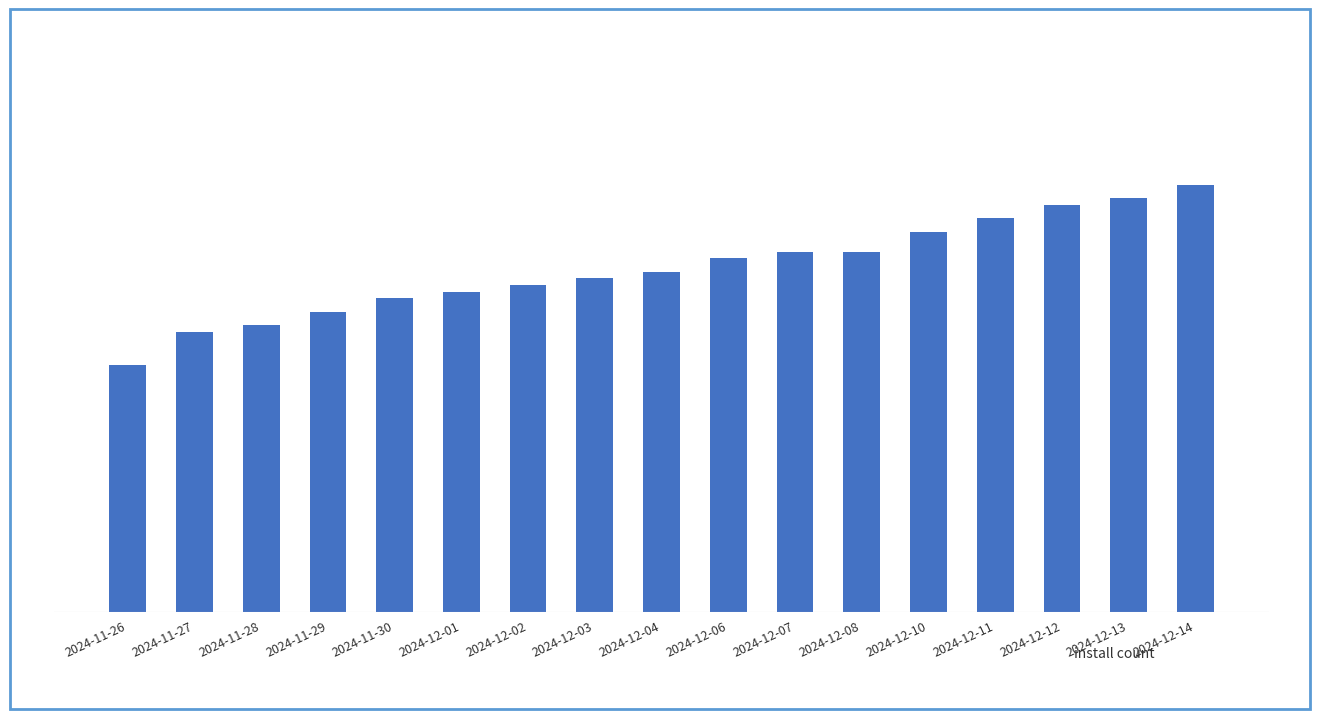

What is the difference between the values at 2024-12-07 and 2024-11-30?

7